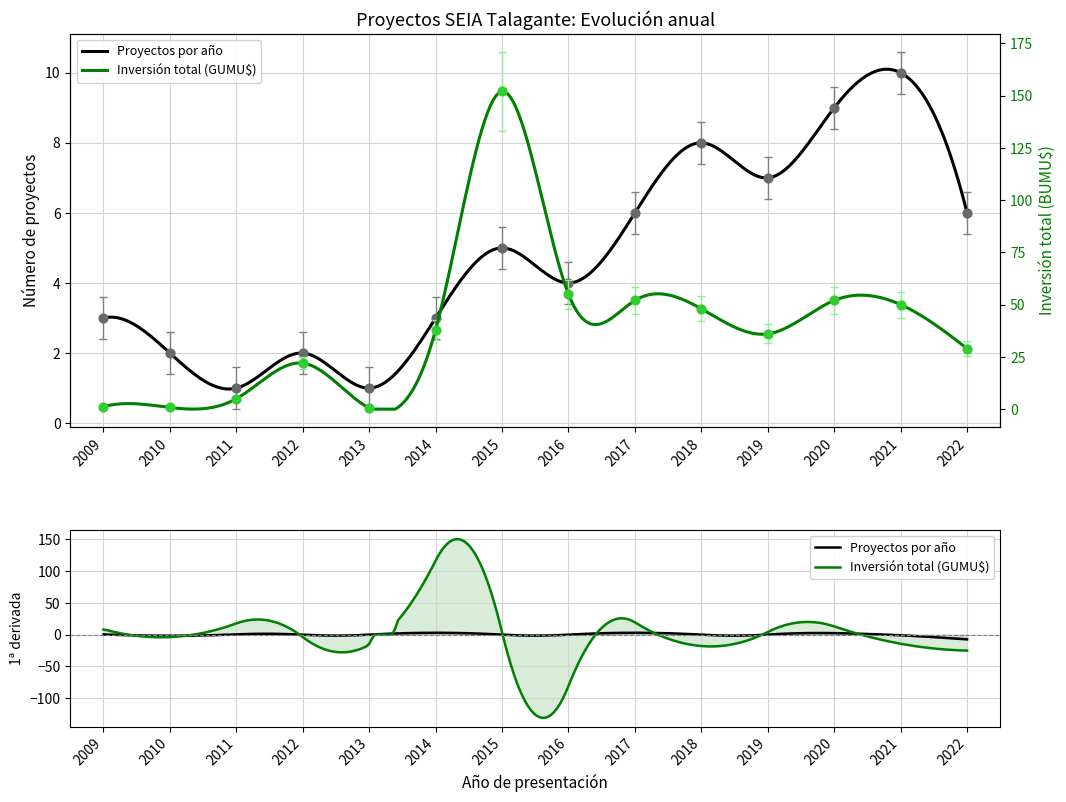

At which category is the sum across all series the highest?

2015